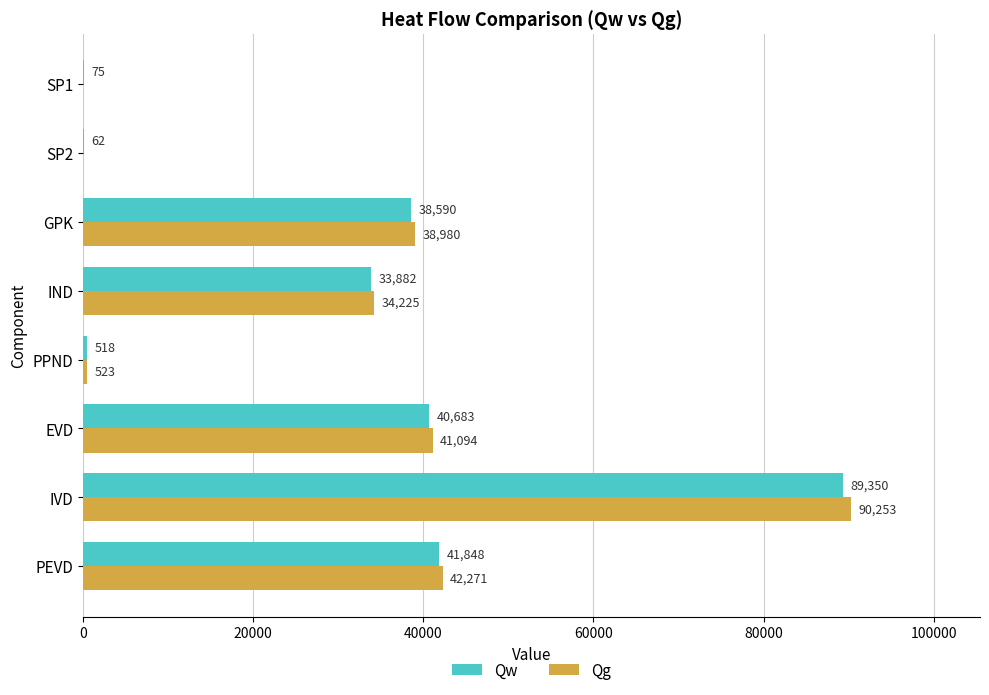

How many values in the Qw series exceed 38589?

4